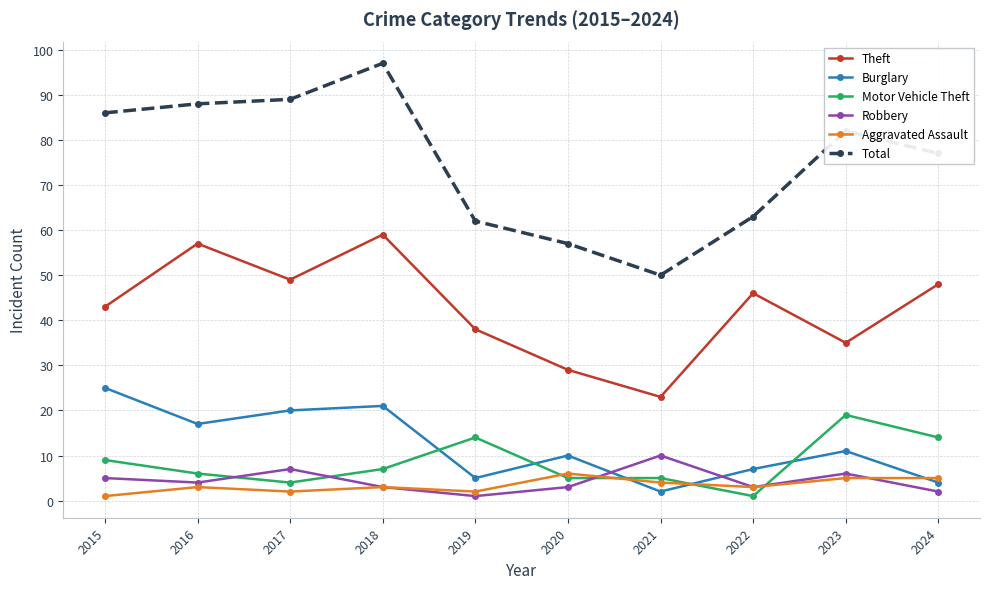

Which series changed the most between 2016 and 2020?

Total